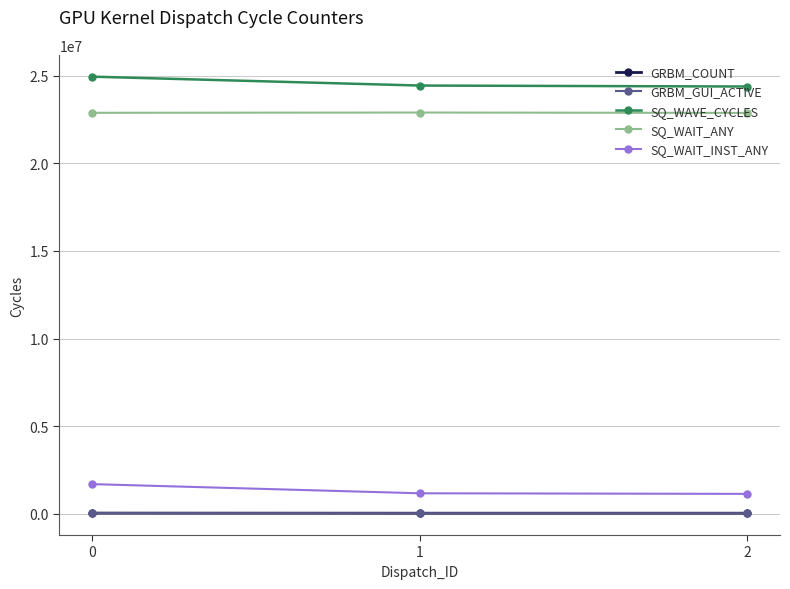

At 0, list the series in order from smallest to largest.

GRBM_COUNT, GRBM_GUI_ACTIVE, SQ_WAIT_INST_ANY, SQ_WAIT_ANY, SQ_WAVE_CYCLES